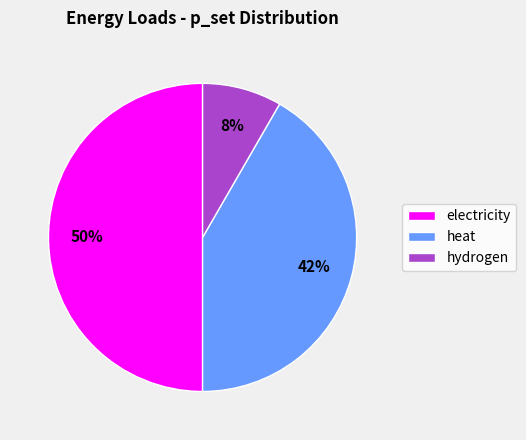

Which has a higher value, heat or electricity?

electricity